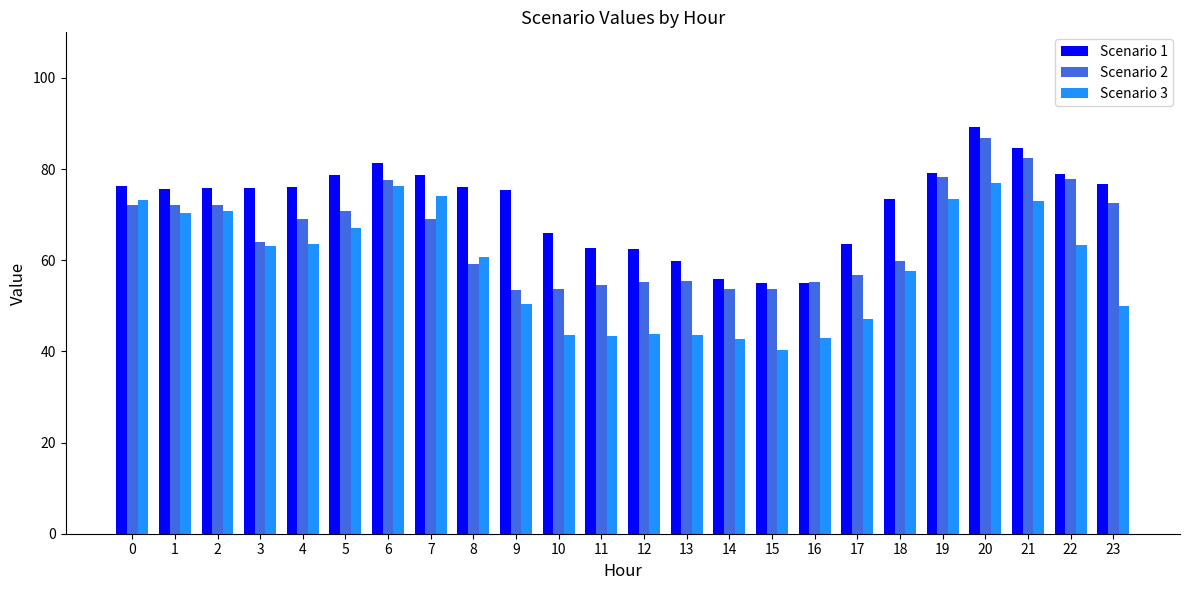

What are all the series names shown in the legend?

Scenario 1, Scenario 2, Scenario 3